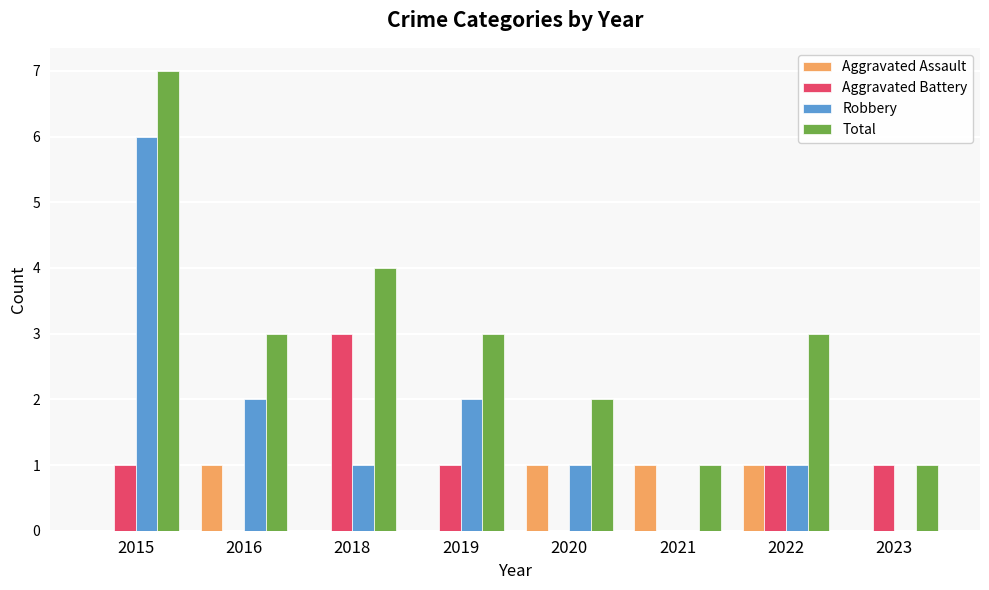

What is the maximum value for Robbery?

6